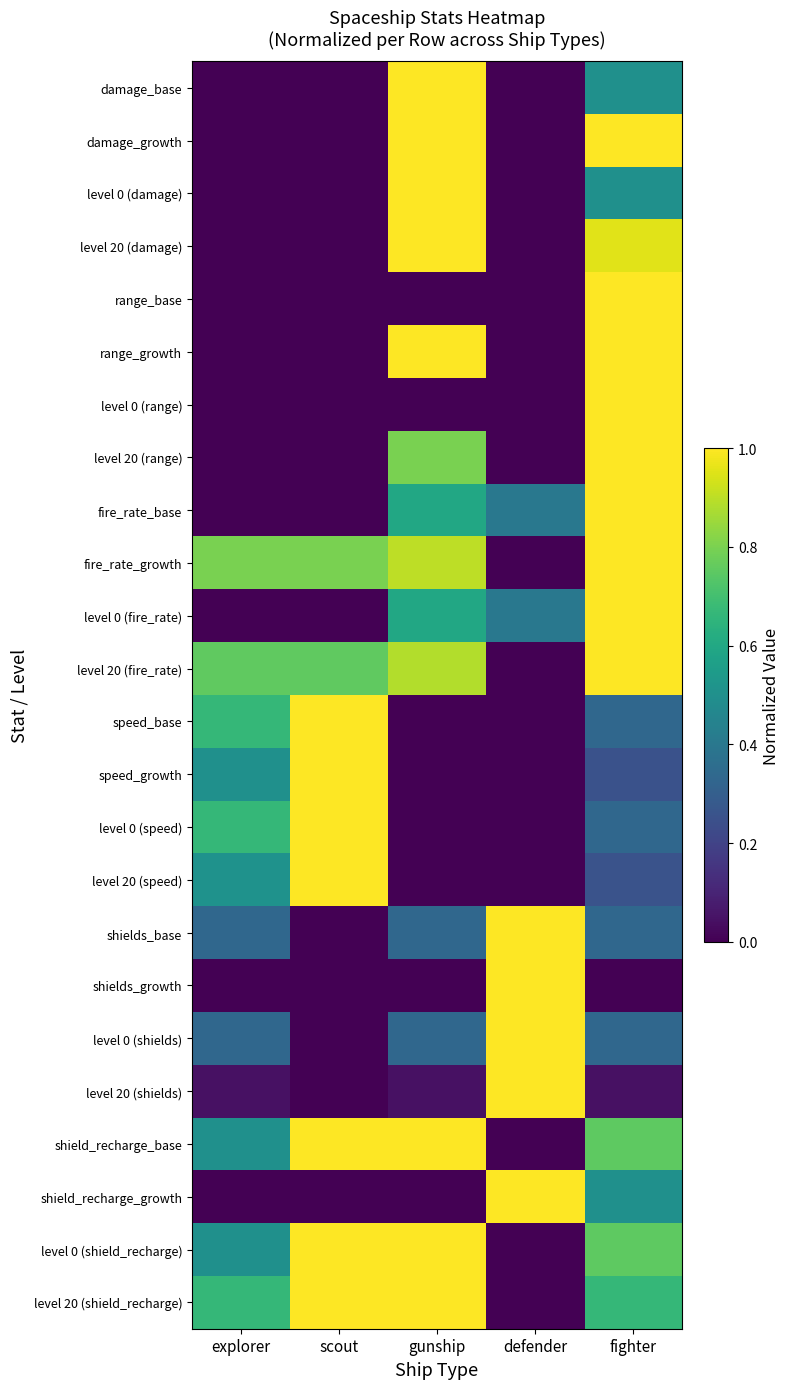

At which category is the sum across all series the highest?

fighter